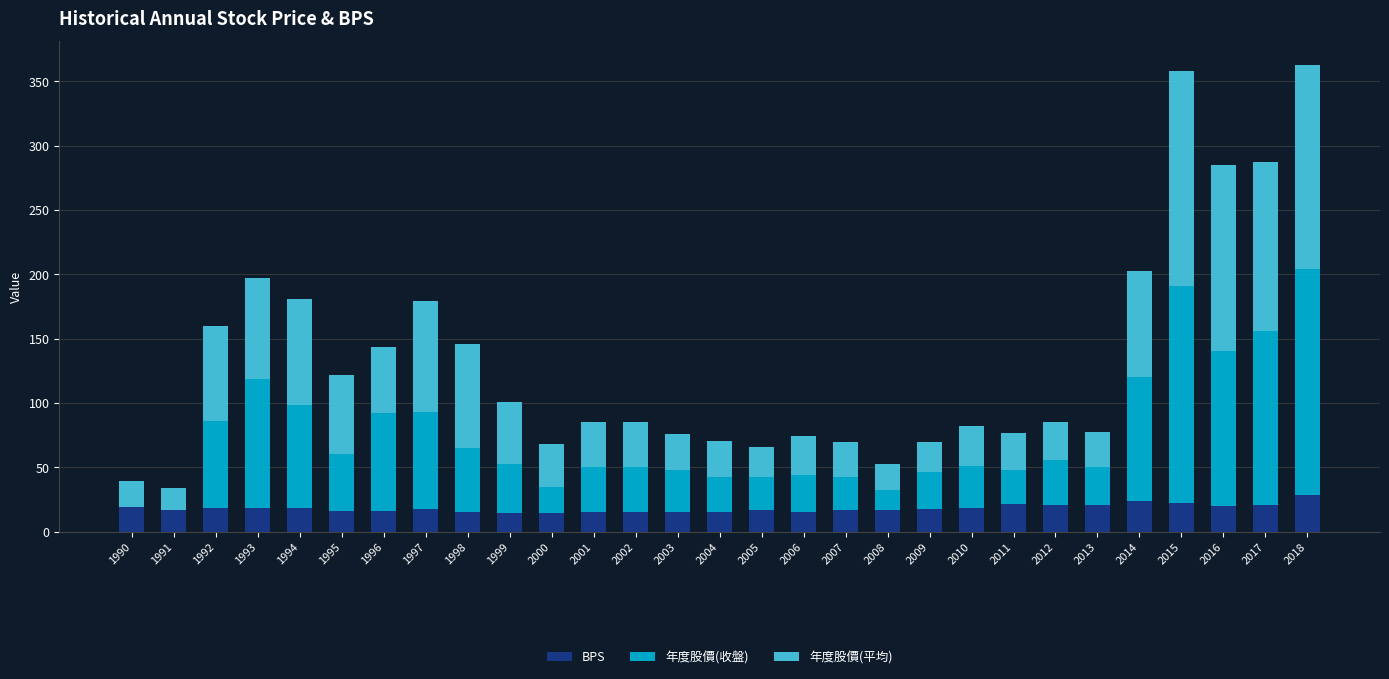

Is it true that BPS equals 15.2 at 2004?

True